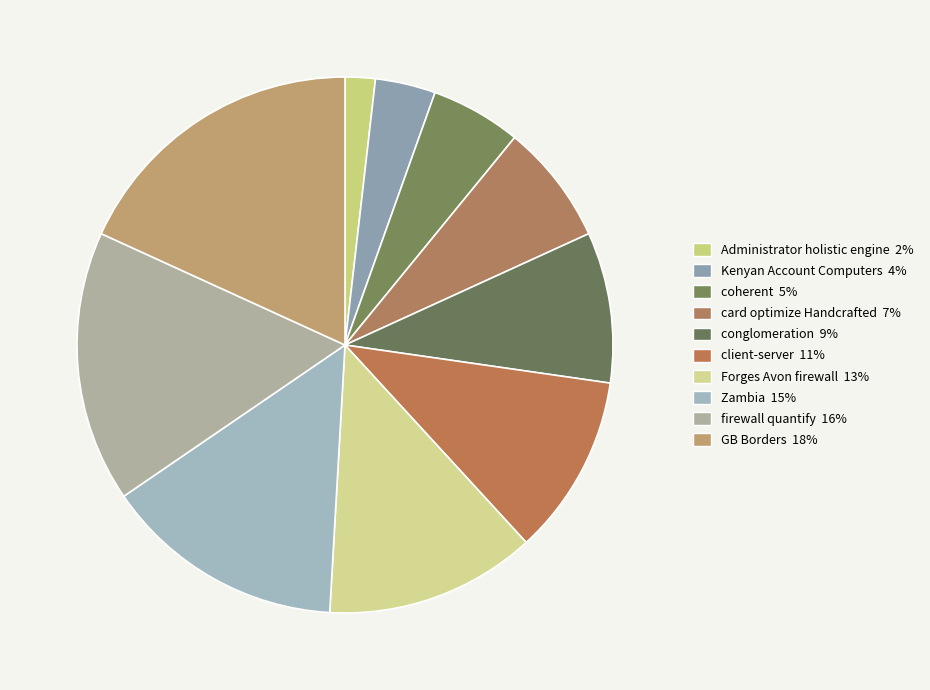

Does Zambia represent more than half of the total?

No